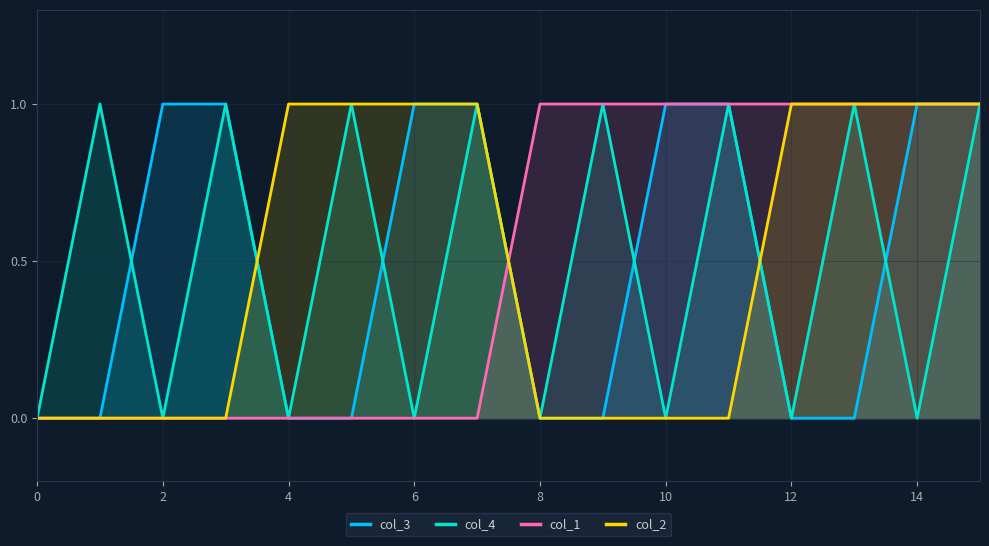

True or false: col_2 has more than 0 interior local peaks.

False